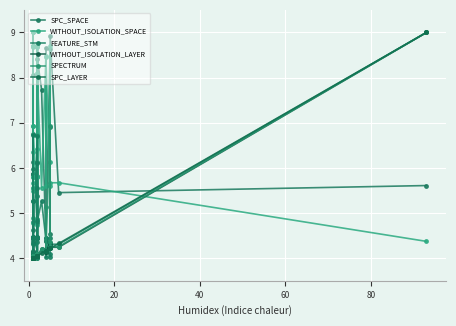

How many lines are shown in the chart?

6